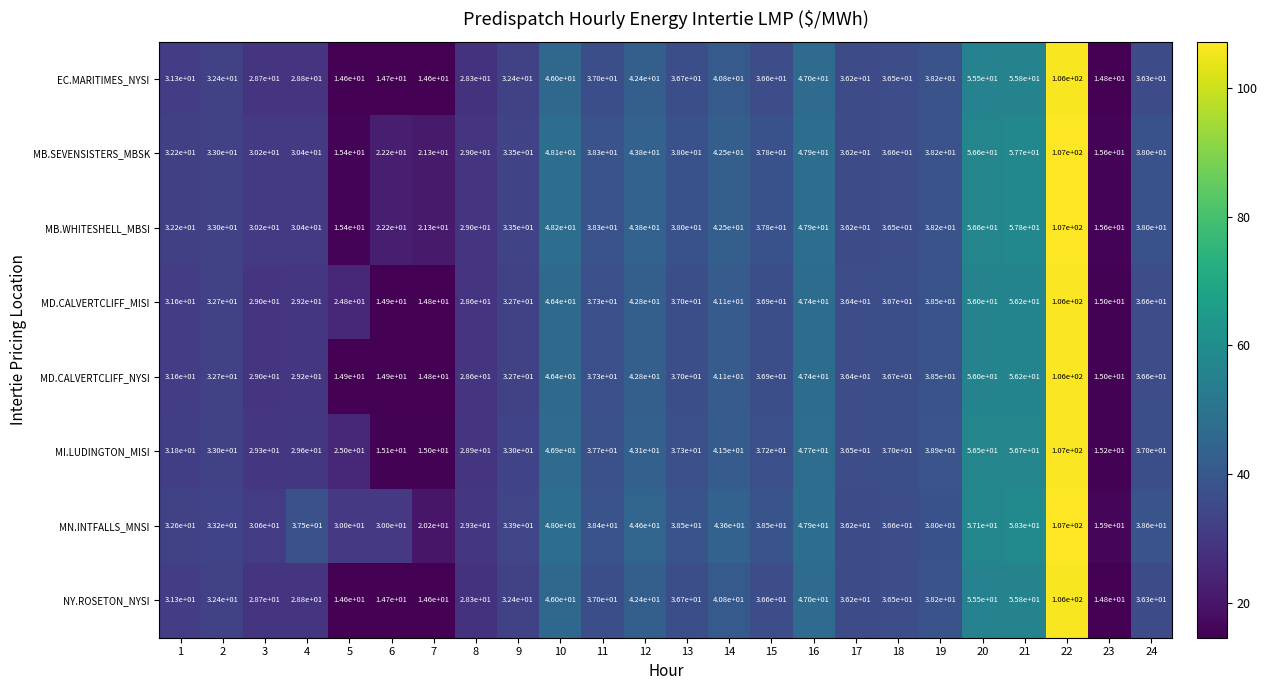

At which category does the chart reach its peak across all series?

22